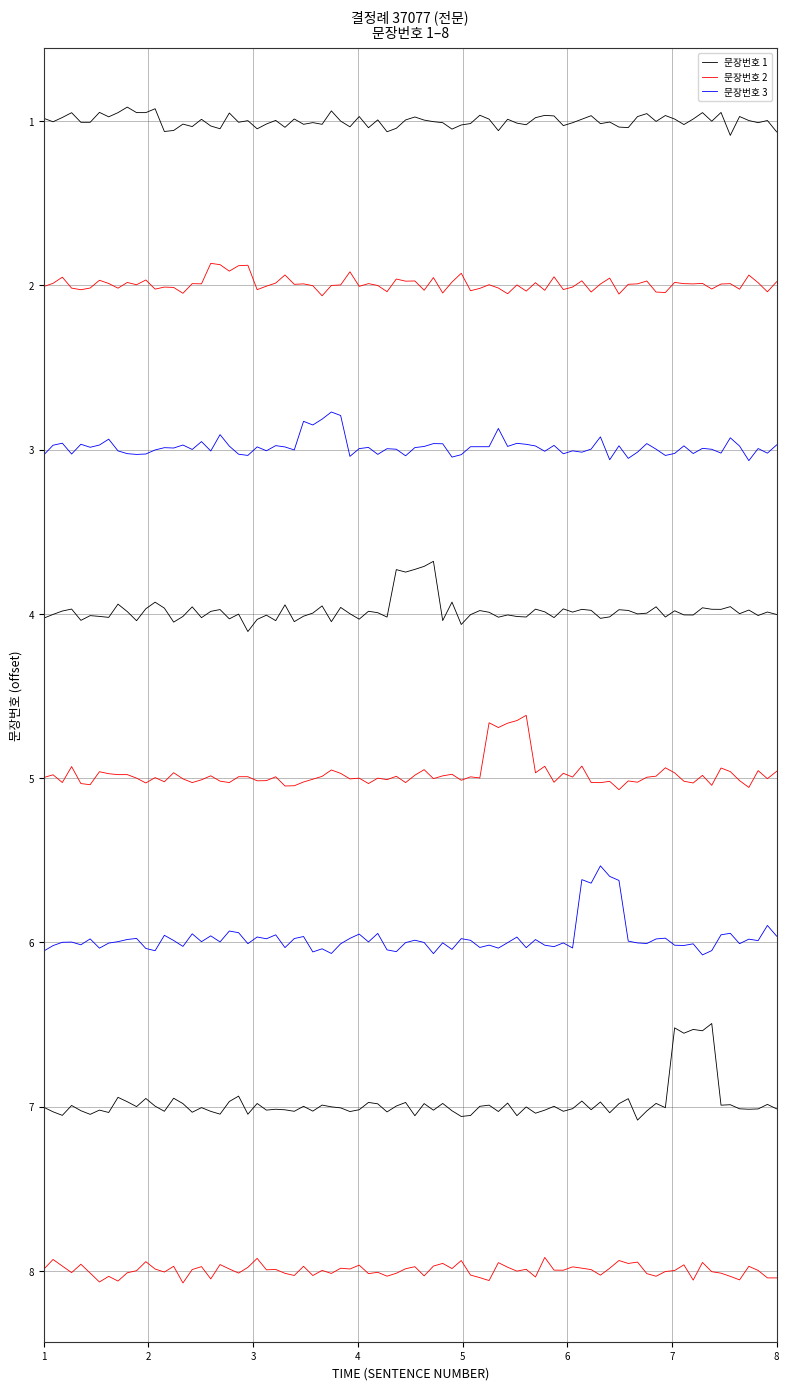

Does the chart have visible grid lines?

Yes